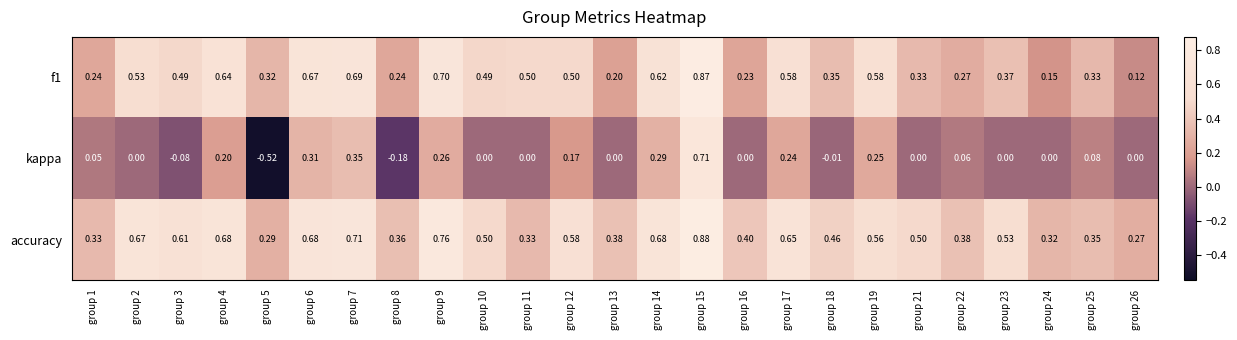

Which series has the largest total across all categories?

accuracy